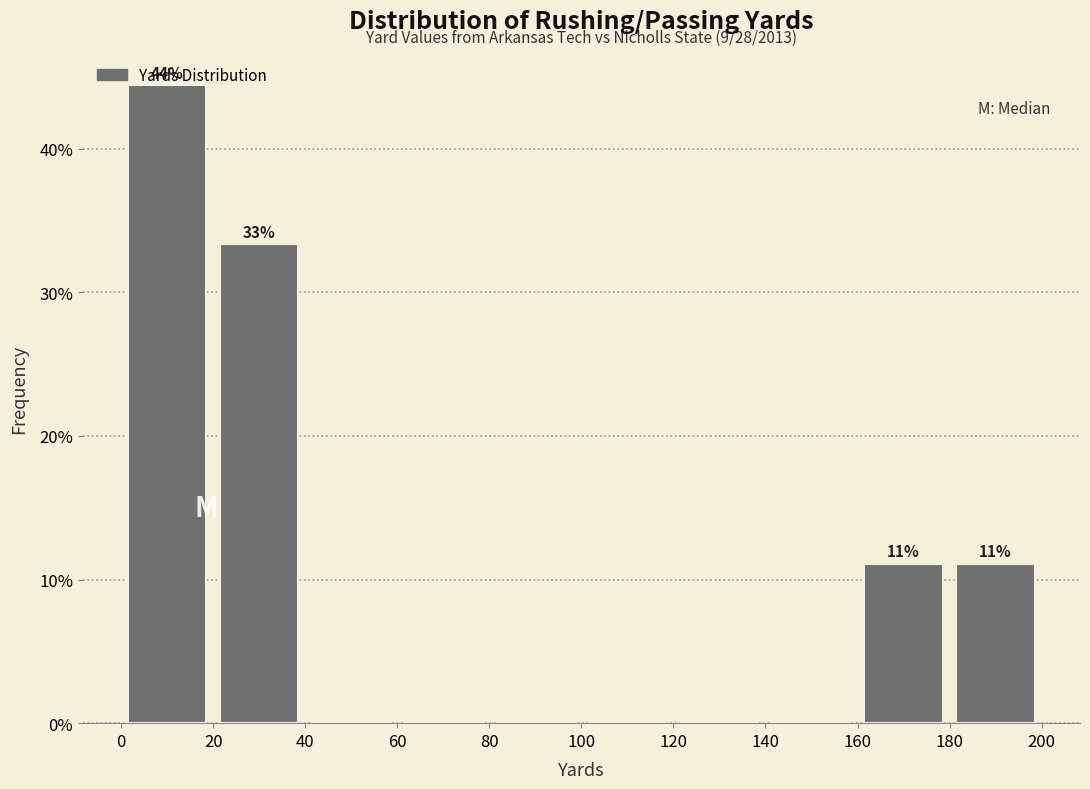

Over which range of the x-axis is the bar tallest?

0 to 20